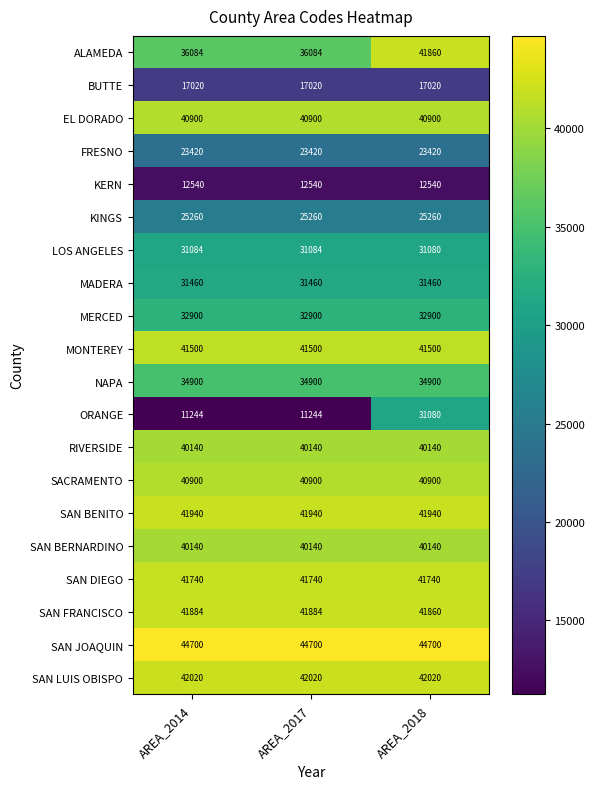

What is the difference between the maximum and minimum values in the SAN FRANCISCO series?

24